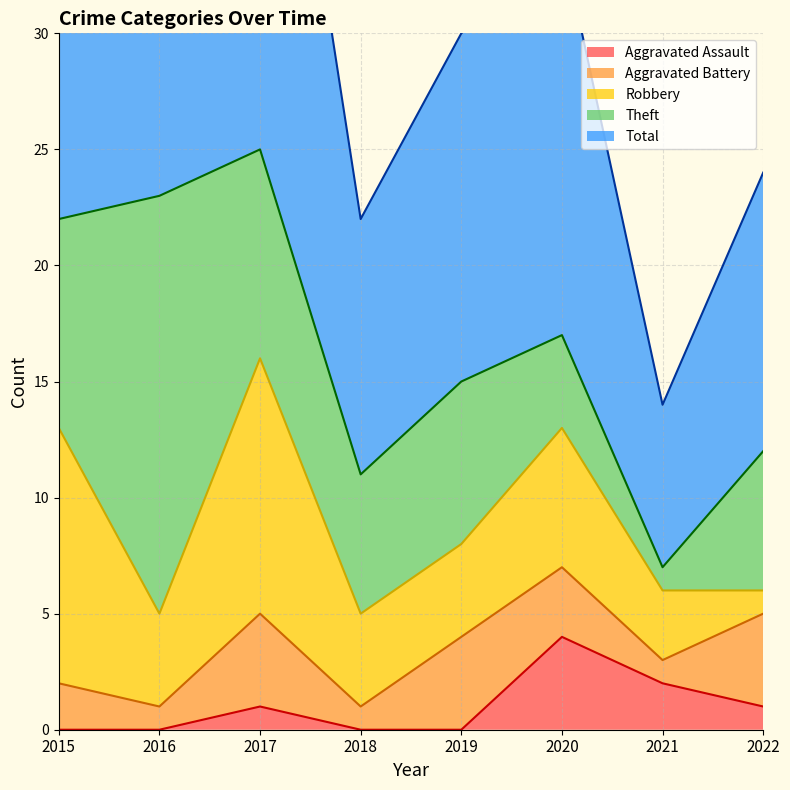

What is the value of the Total point at the 8th from the left?

12